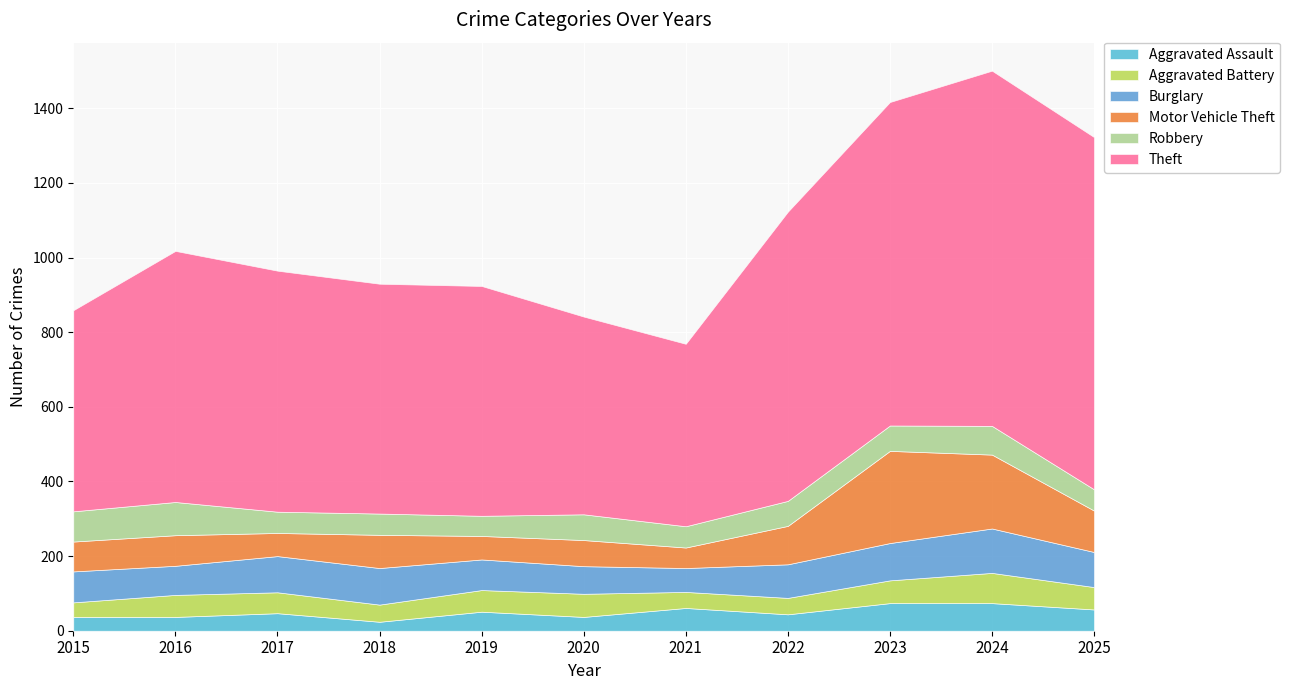

Where is Aggravated Battery nearest to the value 60?

2025